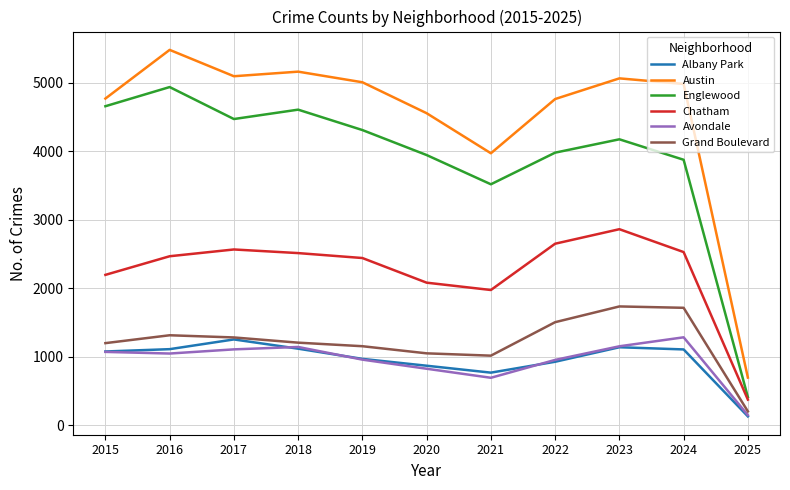

True or false: Avondale has more than 0 points higher than both neighbors.

True